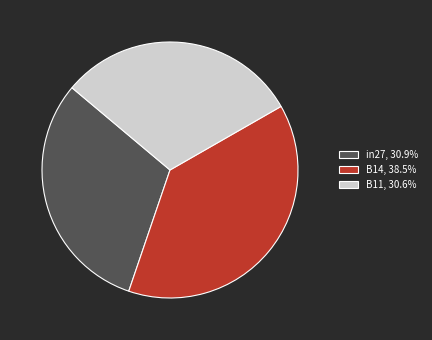

How many segments does this pie chart have?

3